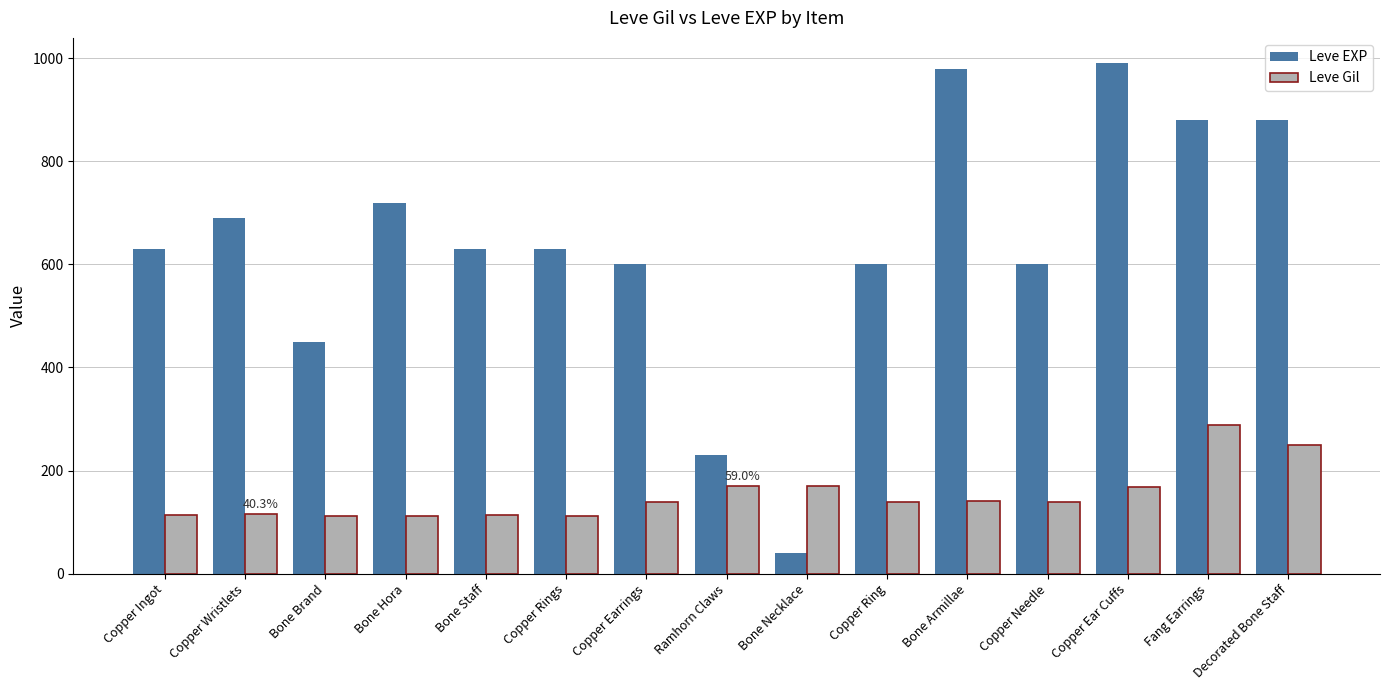

What is the total value across all series at Copper Wristlets?

806